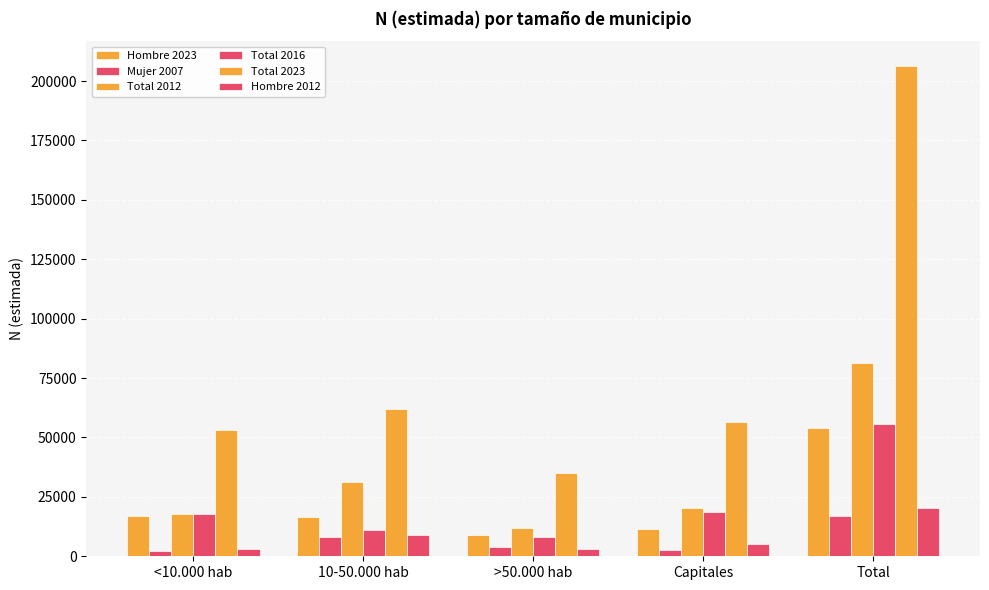

What is the label of the 1st bar from the right?

Total